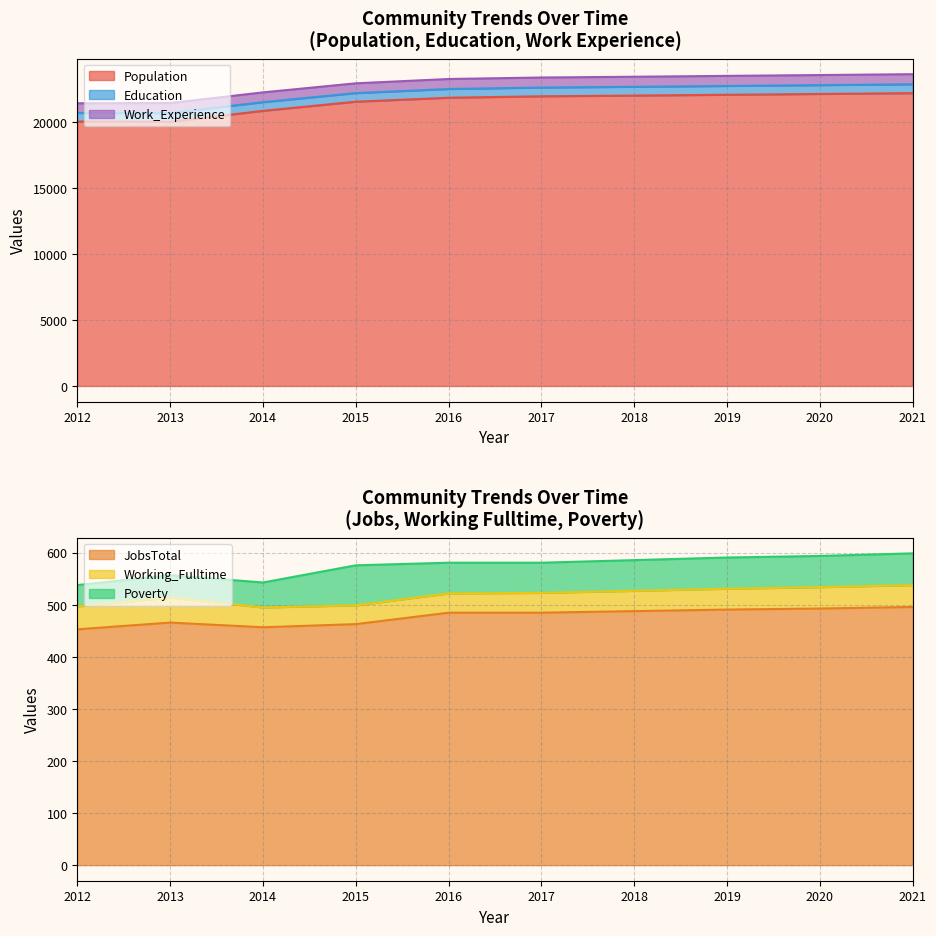

True or false: Population and Education cross at least once.

False